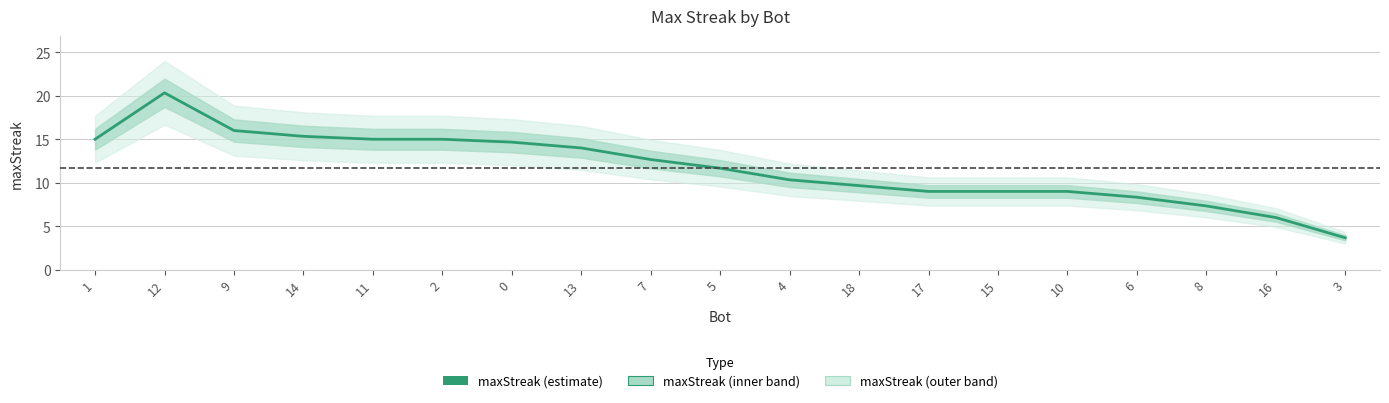

Rank the categories by value from lowest to highest.

3, 16, 8, 6, 17, 15, 10, 18, 4, 5, 7, 13, 0, 1, 11, 2, 14, 9, 12